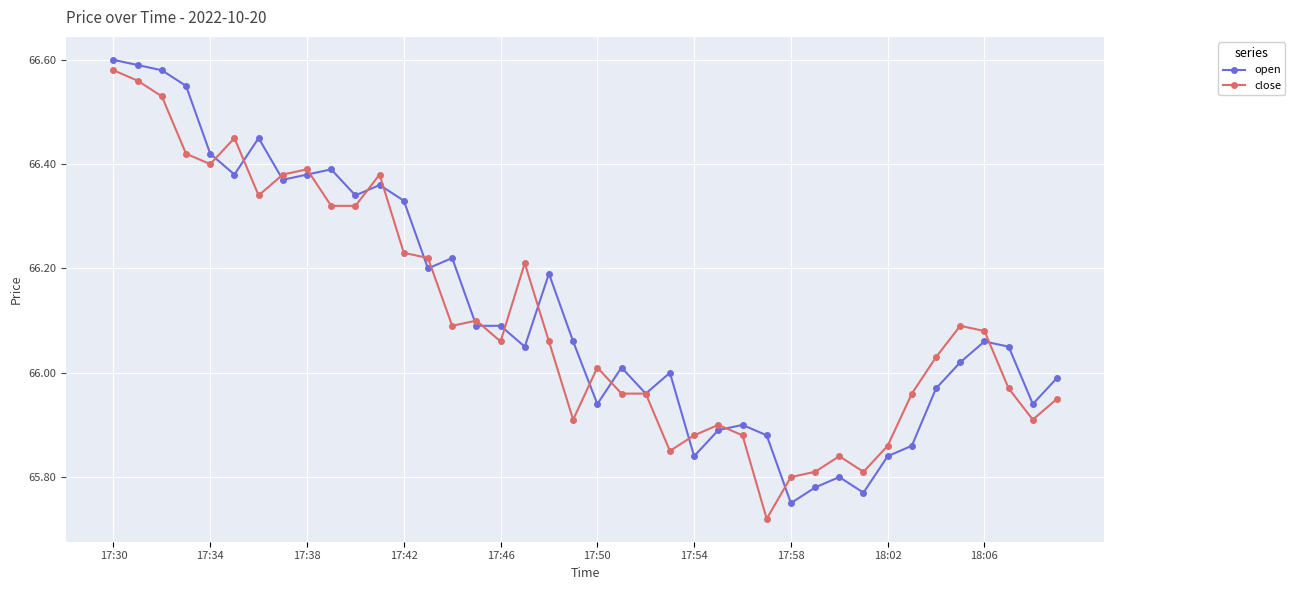

At how many categories does at least one series exceed 65?

40